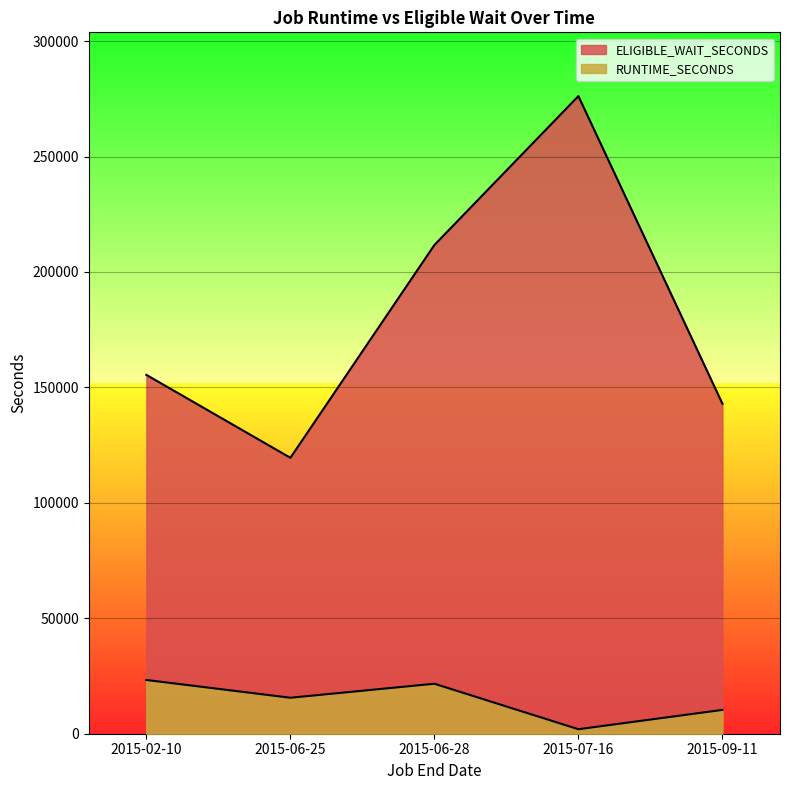

What is the approximate value of ELIGIBLE_WAIT_SECONDS at 2015-02-10, to the nearest 50?

155450